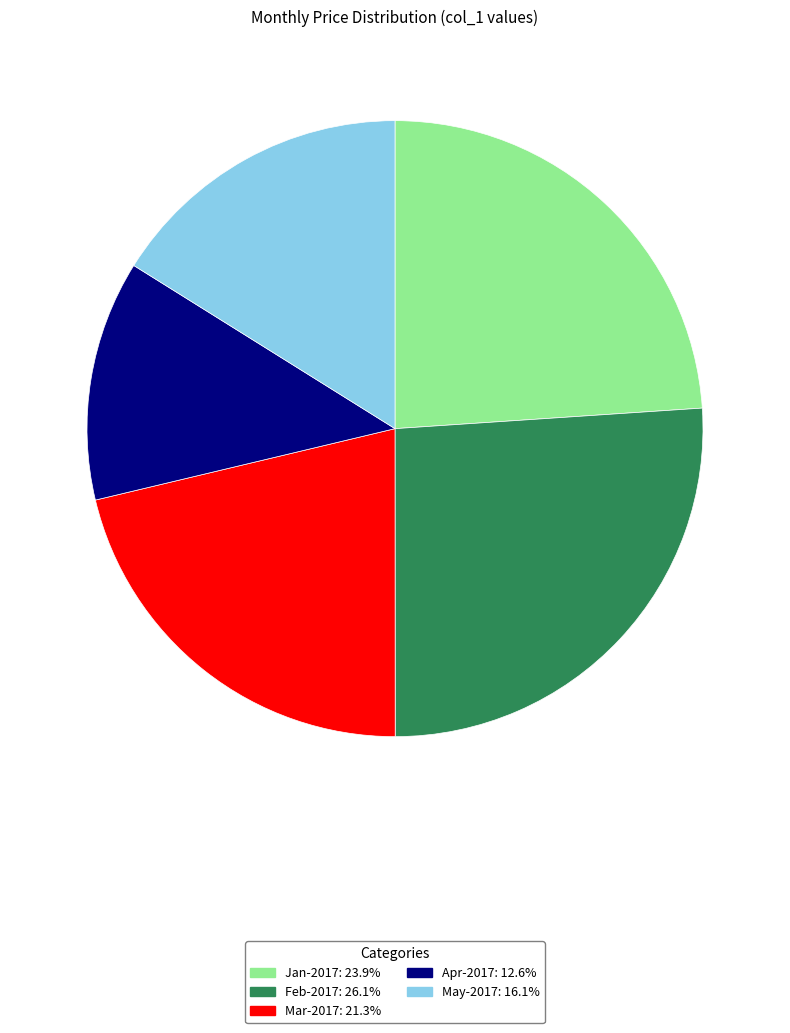

Which category has the smallest portion of the pie?

Apr-2017